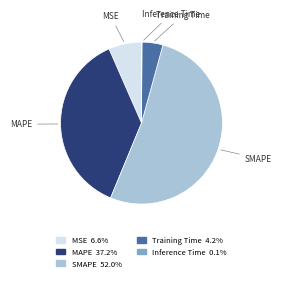

Do MSE and Training Time together represent more than half of the pie?

No